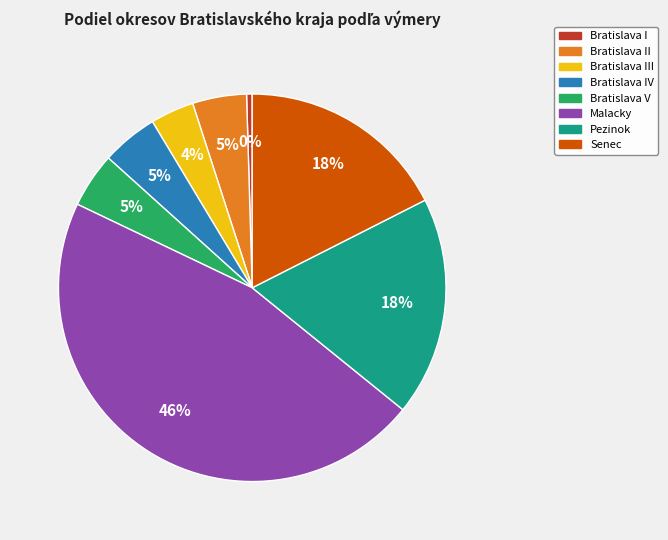

Is there any slice that represents more than half of the pie?

No